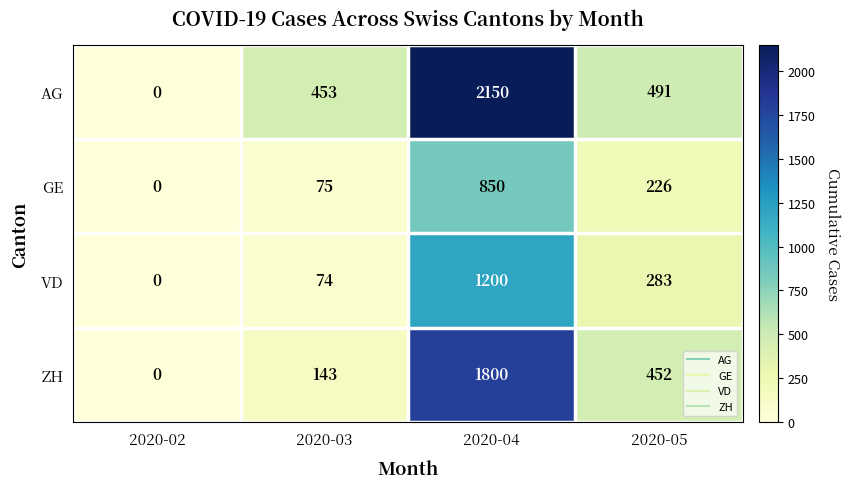

Which category has the highest value across all series?

2020-04